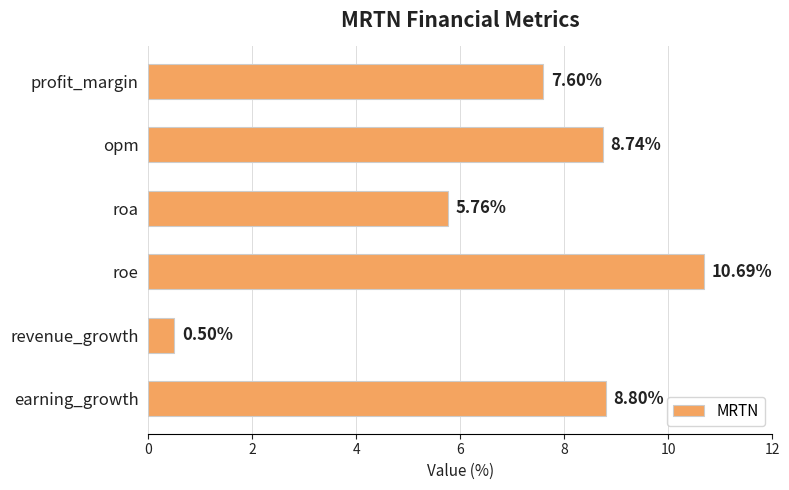

What is the difference between the maximum and minimum values?

10.2